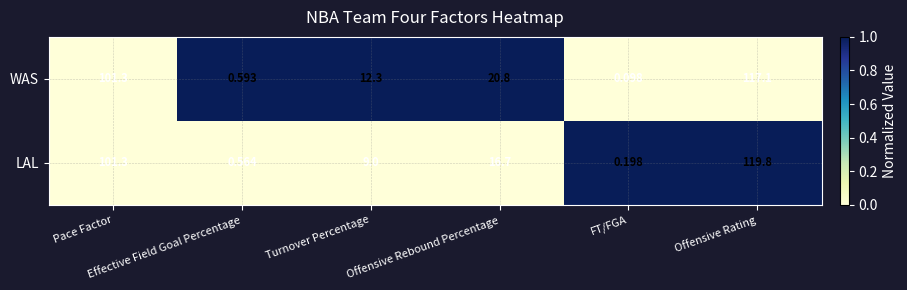

Rank the series at Offensive Rating from lowest to highest value.

WAS, LAL